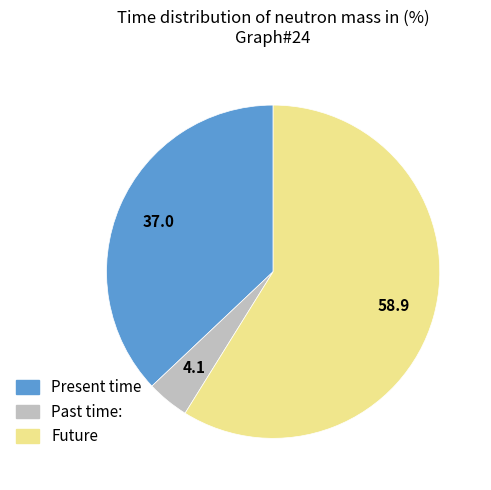

Is there any slice that represents more than half of the pie?

Yes